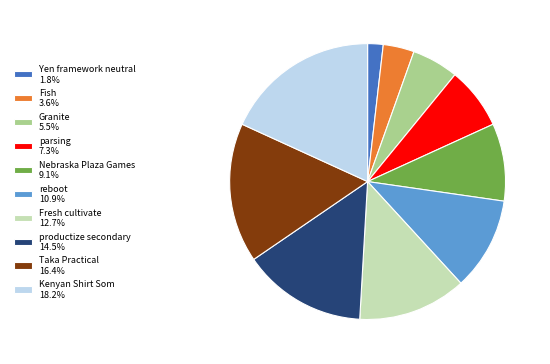

Which category has the smallest portion of the pie?

Yen framework neutral